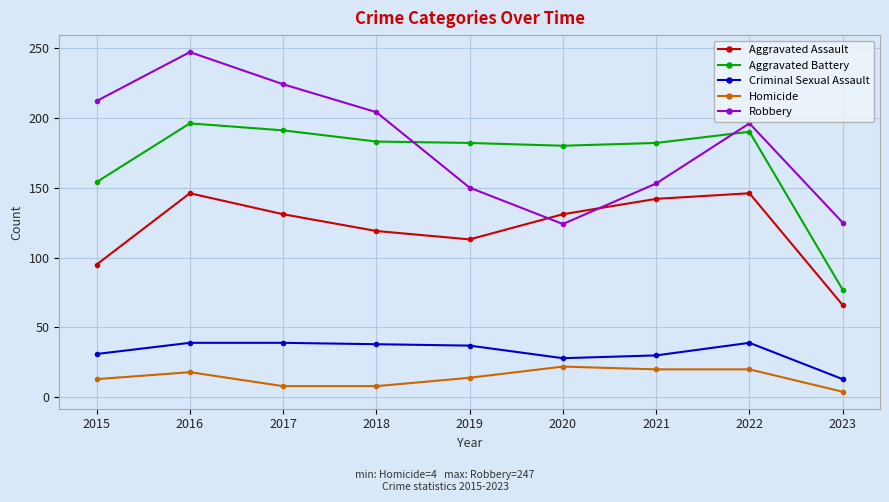

True or false: Aggravated Assault has more than 2 interior local peaks.

False